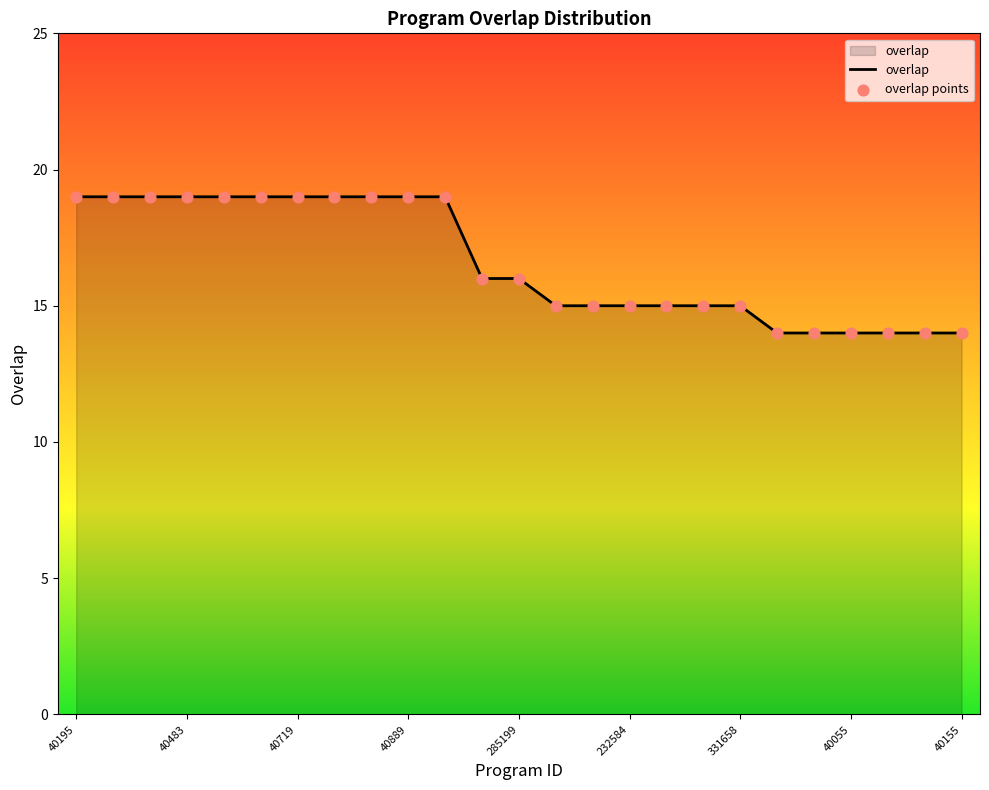

What is the greatest value displayed?

19